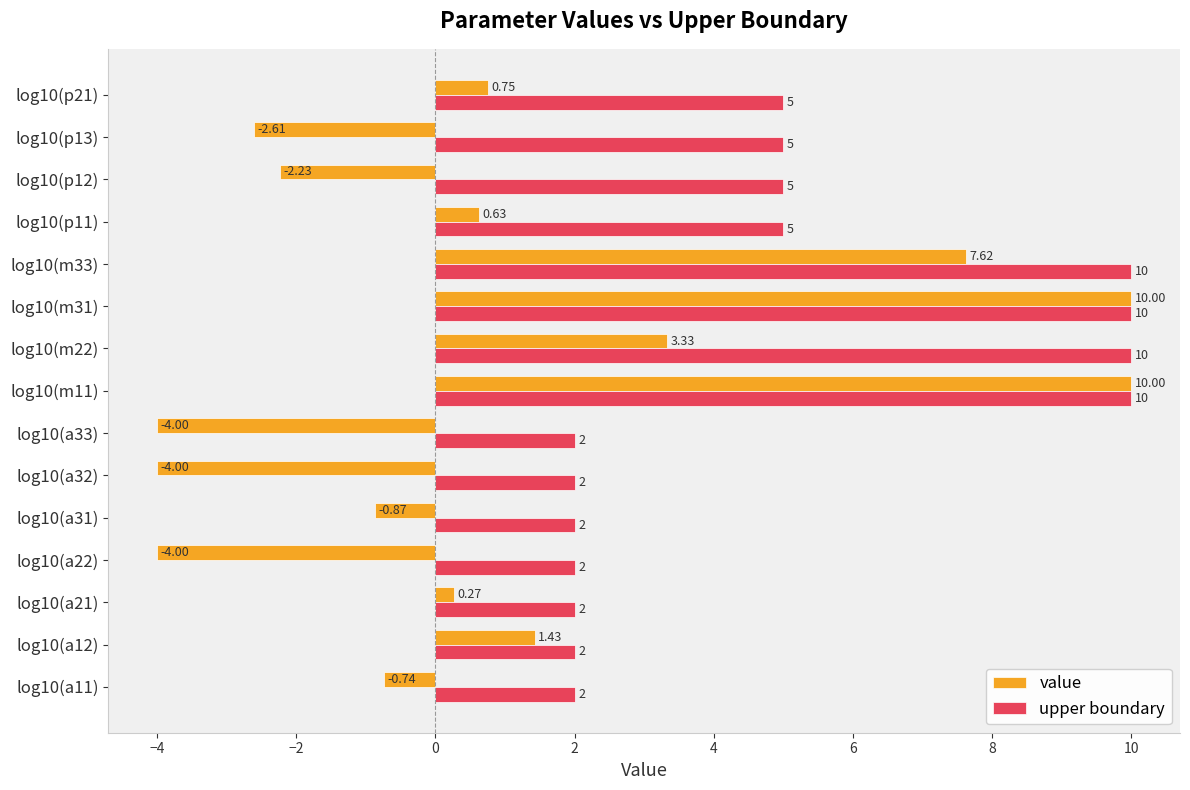

What is the average value of the upper boundary series?

4.9